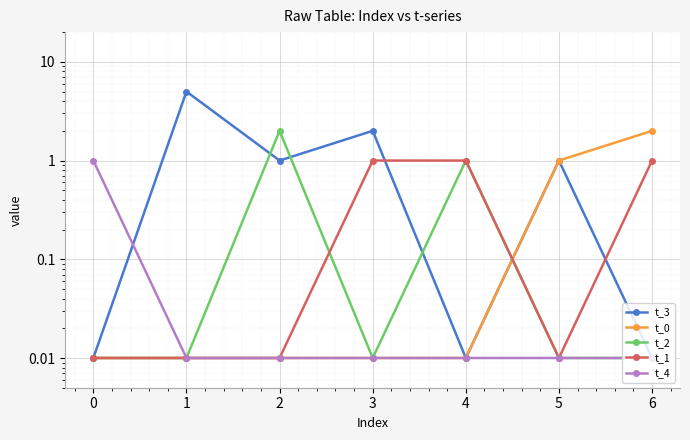

After their last crossing, which series has the higher values: t_3 or t_4?

t_3